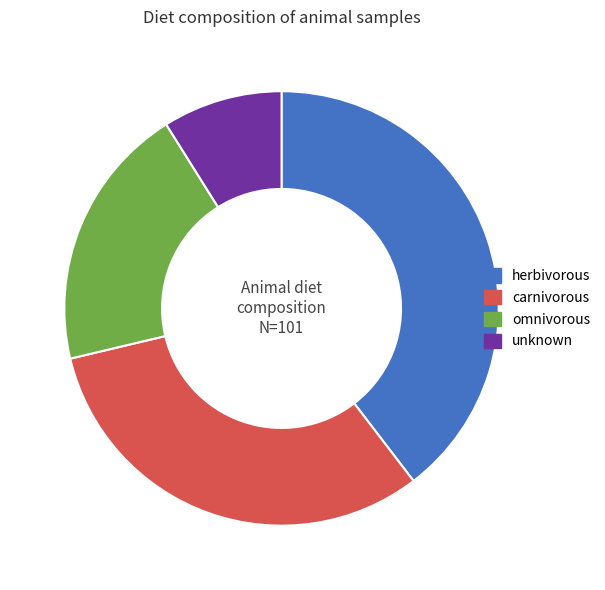

True or false: unknown accounts for 9% of the total.

True